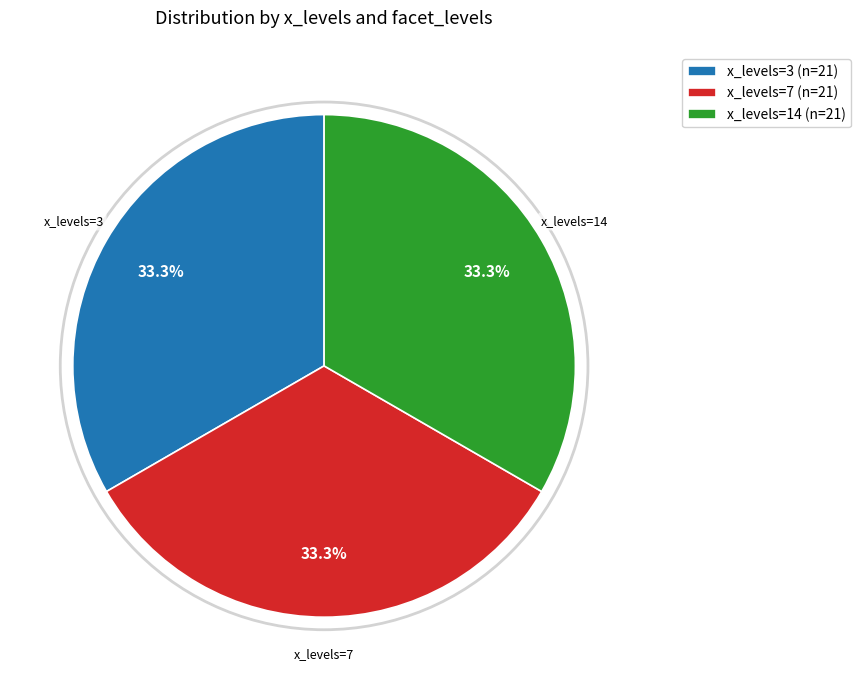

What percentage is NOT represented by x_levels=14 (n=21)?

66.7%